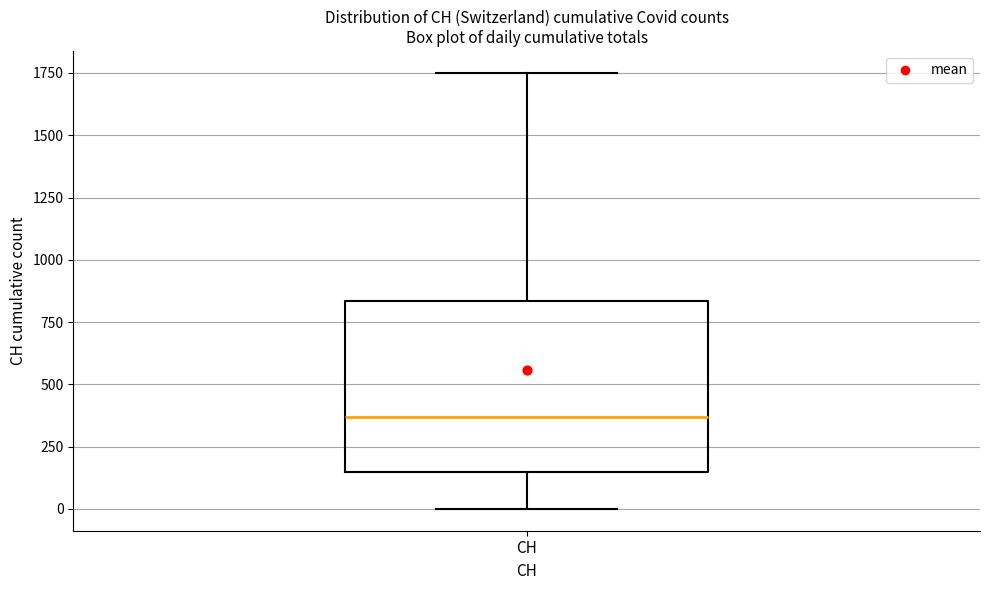

Transcribe this box plot: give where the median line is, the range the box spans, and where the two whiskers end, as read against the y-axis. The values are not printed on the chart, so give them approximately, as read against the axis.

median 350, box 150 to 850, whiskers 0 to 1750